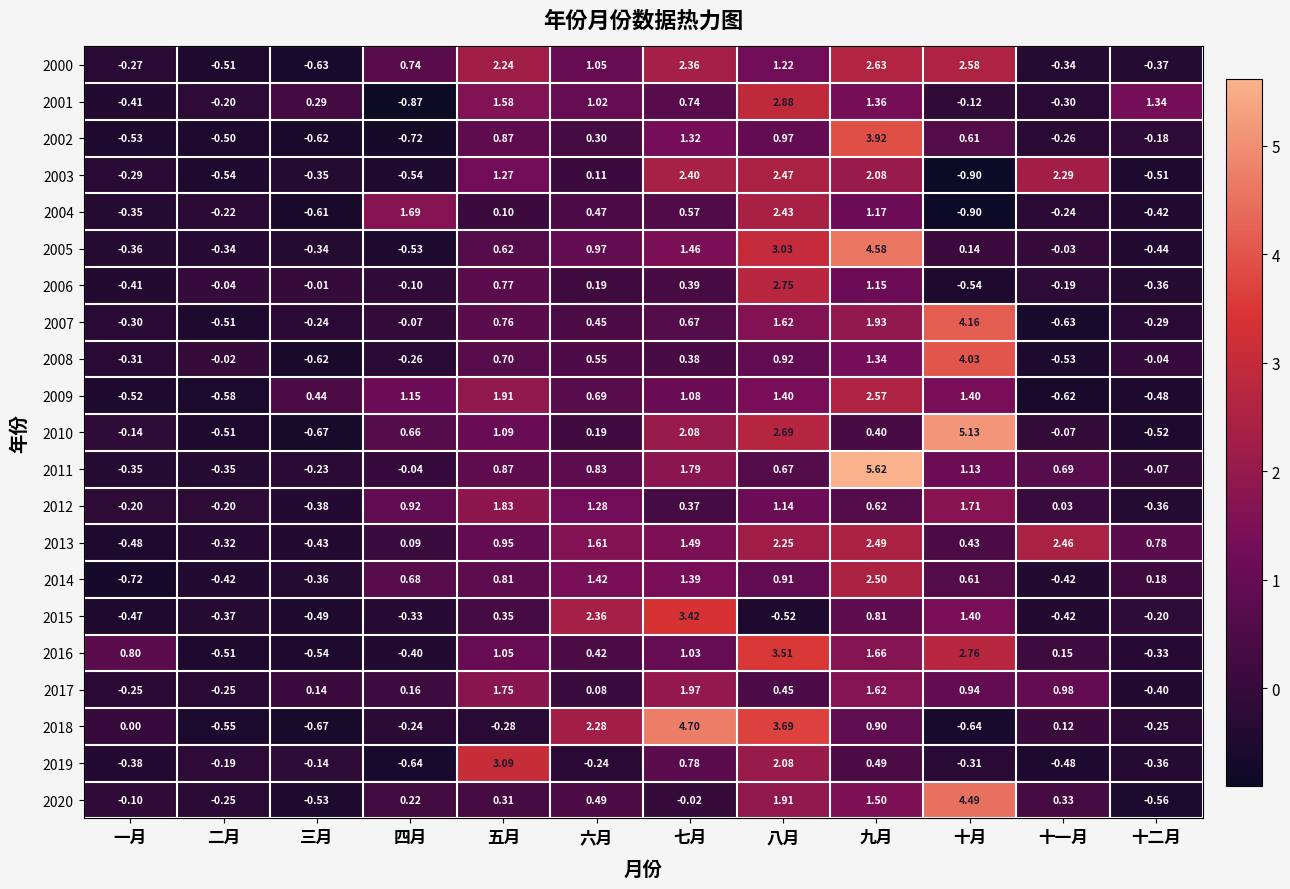

At which category does the chart reach its minimum across all series?

十月